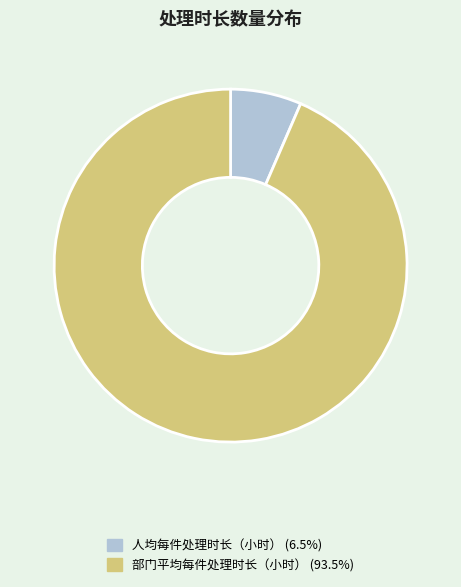

Does 部门平均每件处理时长（小时） represent more than half of the total?

Yes